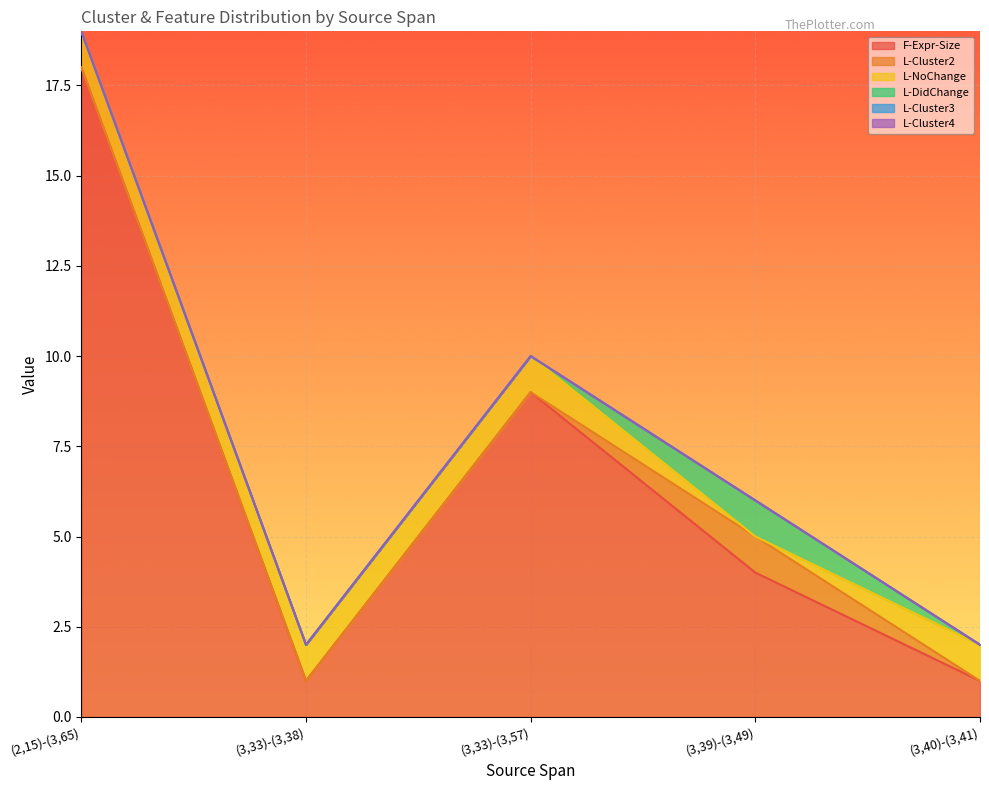

Is the value of L-Cluster2 at (3,40)-(3,41) greater than the value of F-Expr-Size at (3,33)-(3,38)?

No